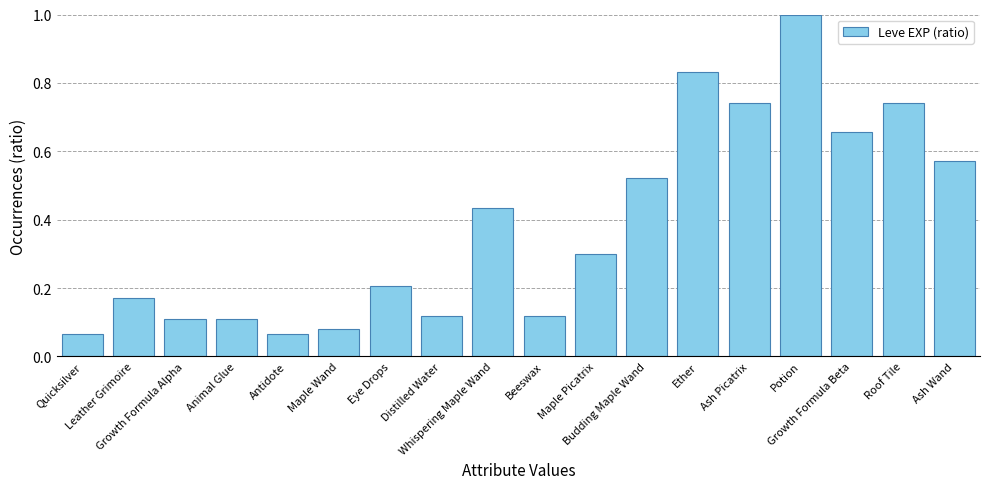

What is the difference between the maximum and minimum values?

0.9